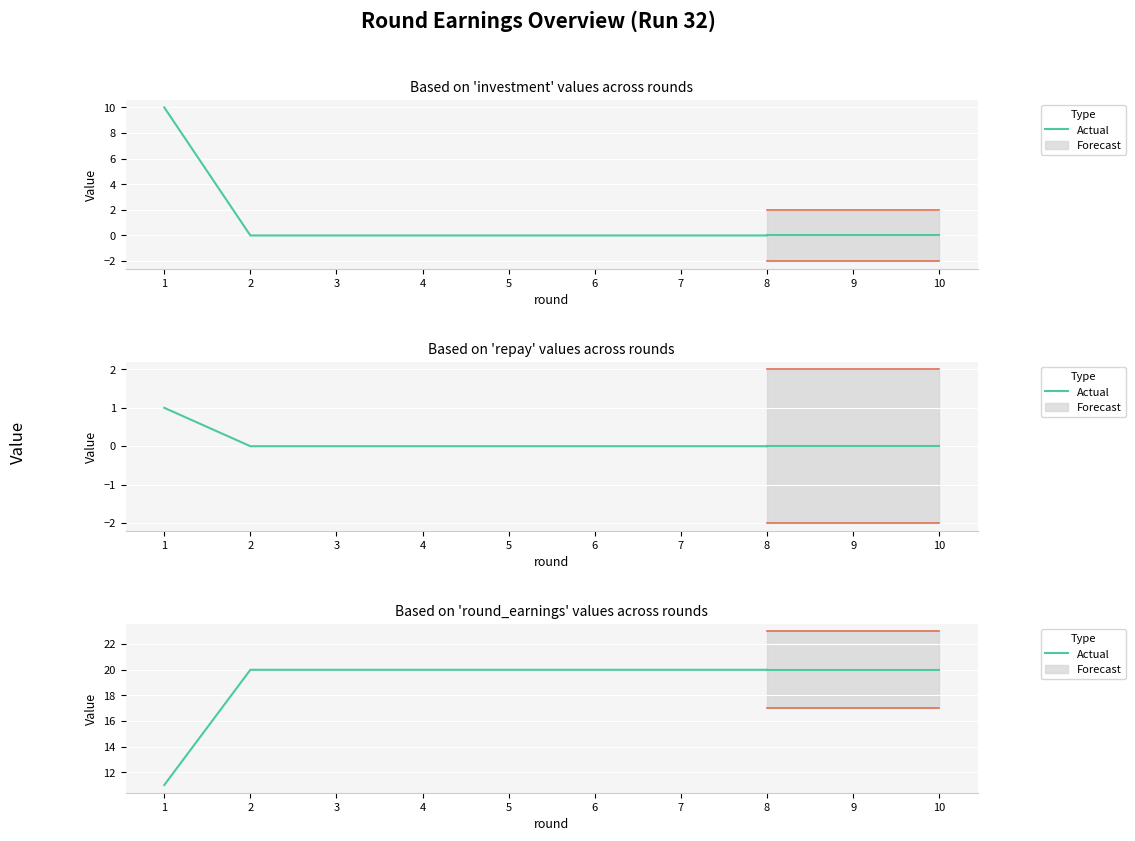

At which category does the chart reach its peak across all series?

2